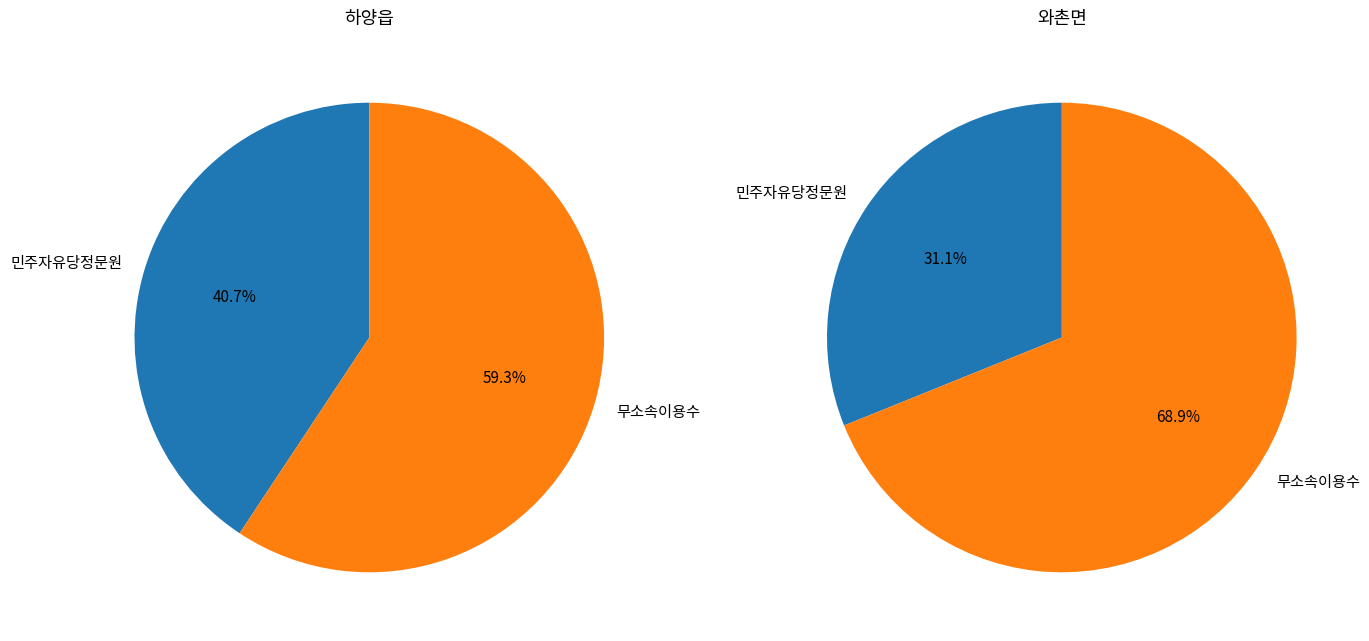

Which series changed the most between 하양읍 and 와촌면?

무소속이용수